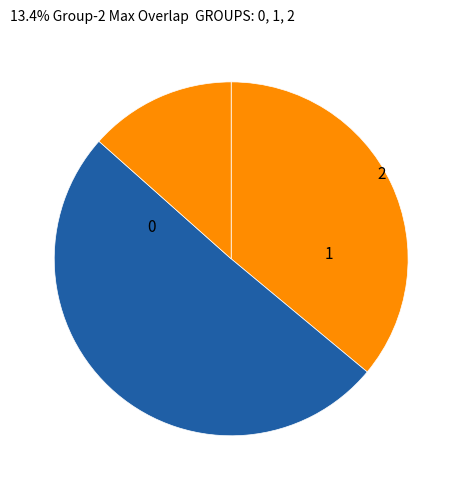

To the nearest percent, what portion does 0 represent?

36%